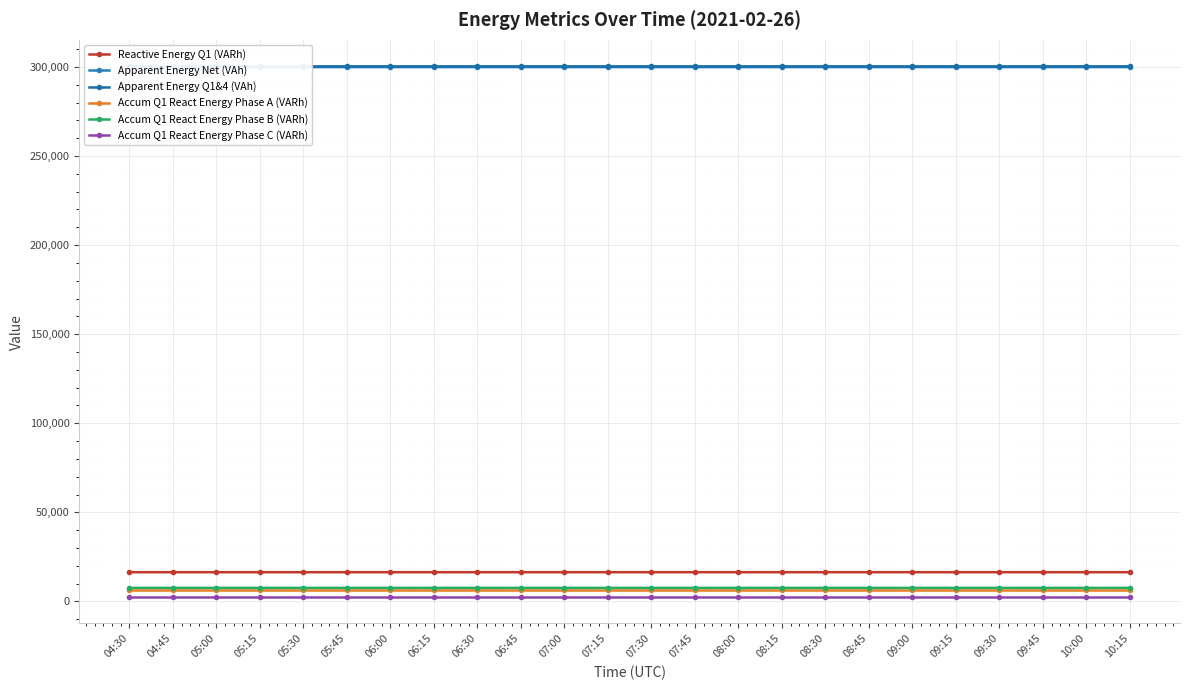

What is the difference between the maximum and second lowest values in the Accum Q1 React Energy Phase C (VARh) series?

0.9